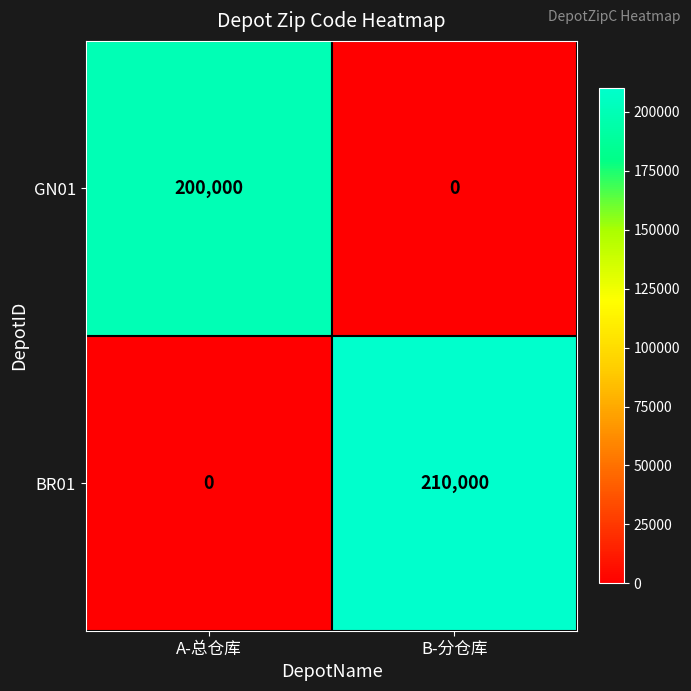

The BR01 series shows -68176 at A-总仓库. True or false?

False